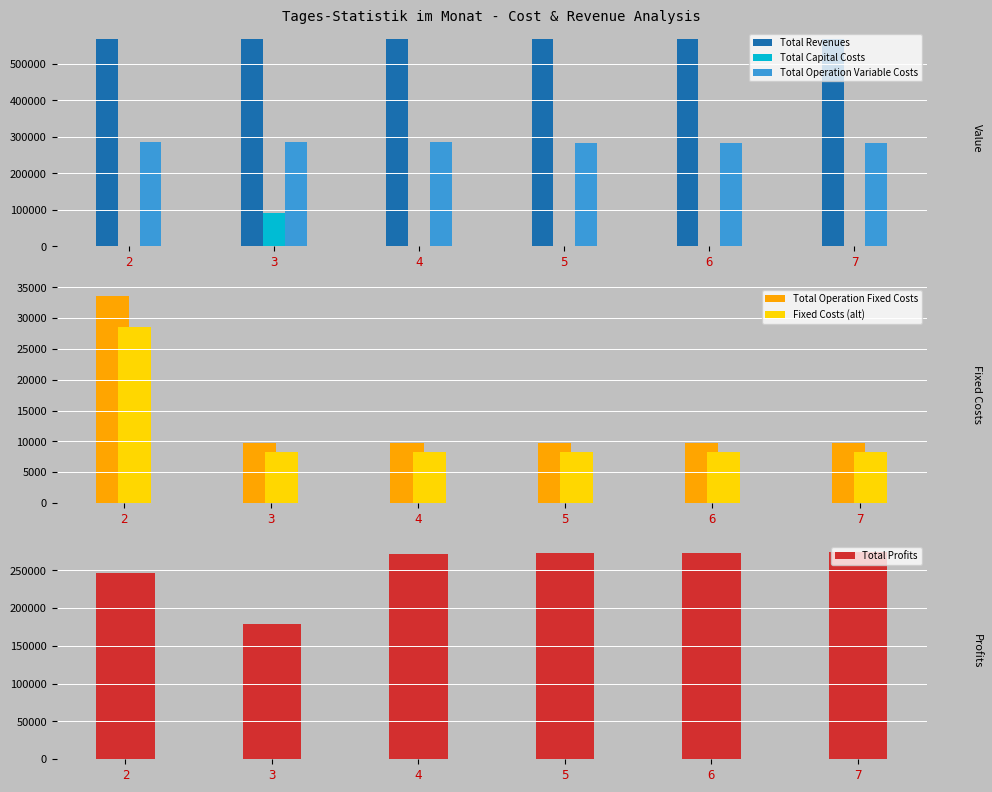

Does the chart contain stacked bars?

No